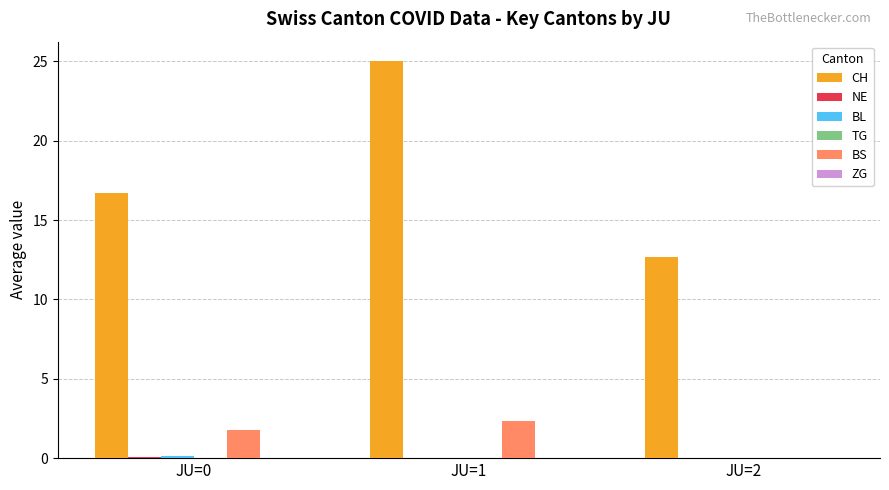

At which category is the sum across all series the highest?

JU=1